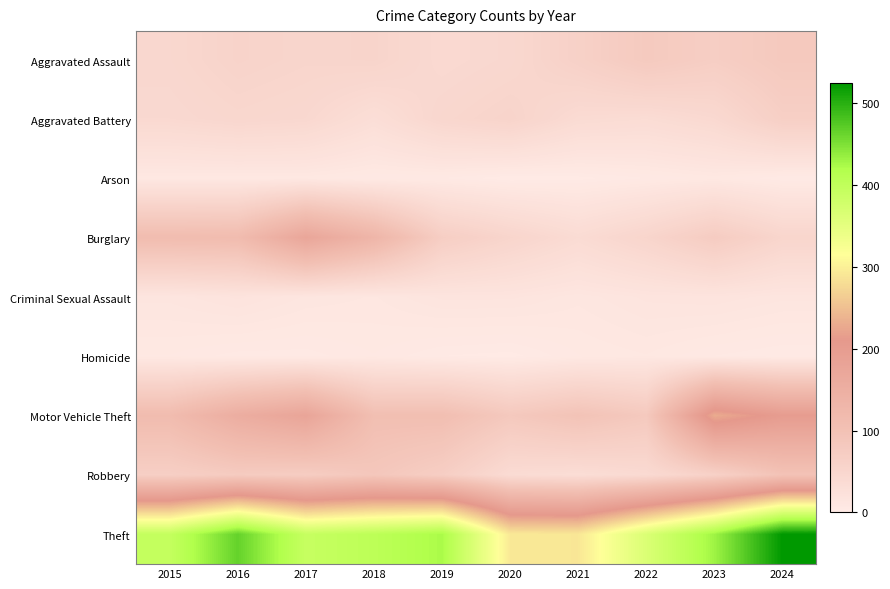

Which series changed the most between 2019 and 2024?

Theft